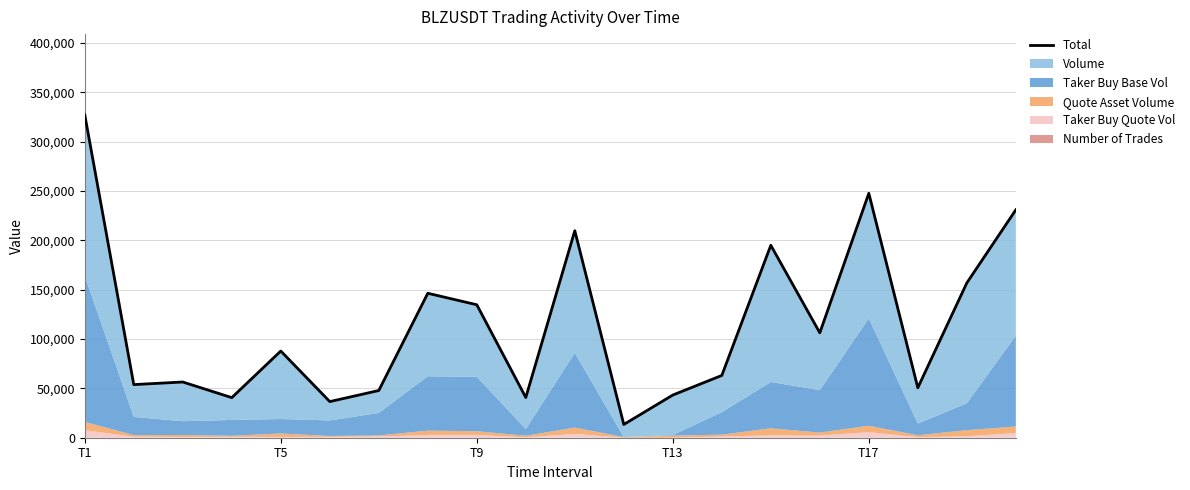

Between T1 and 9, which is larger?

T1